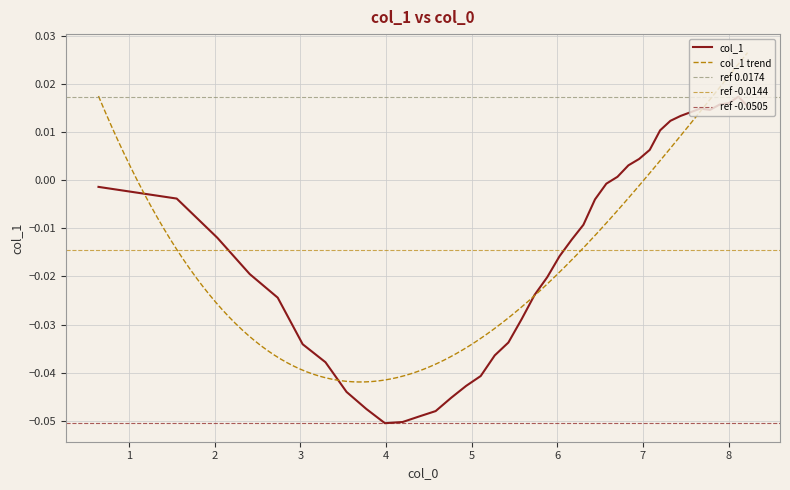

At which category does the data reach its first local peak?

34